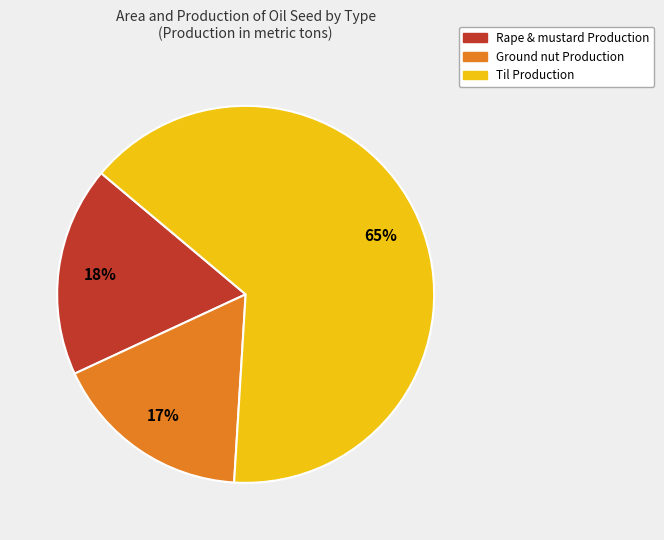

Does any single category account for the majority?

Yes